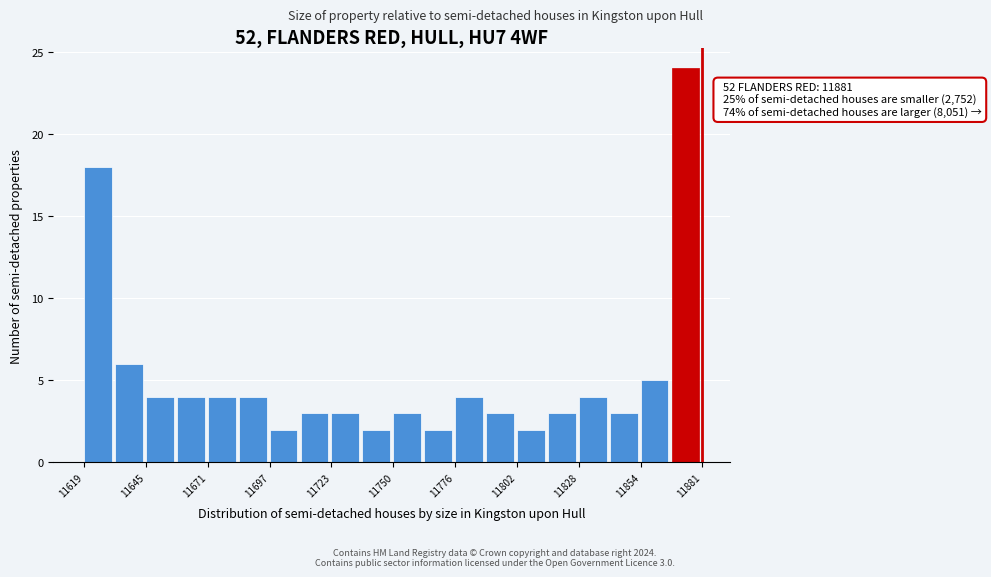

Read against the x-axis, roughly where is the centre of the tallest bar?

11875